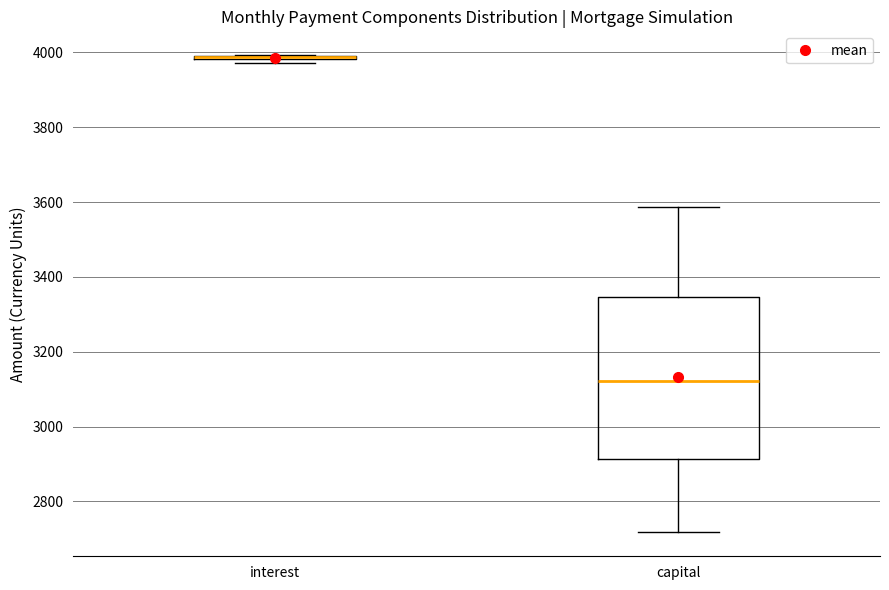

Where is the lower edge of the box for interest on the y-axis? The values are not printed on the chart, so give them approximately, as read against the axis.

3980